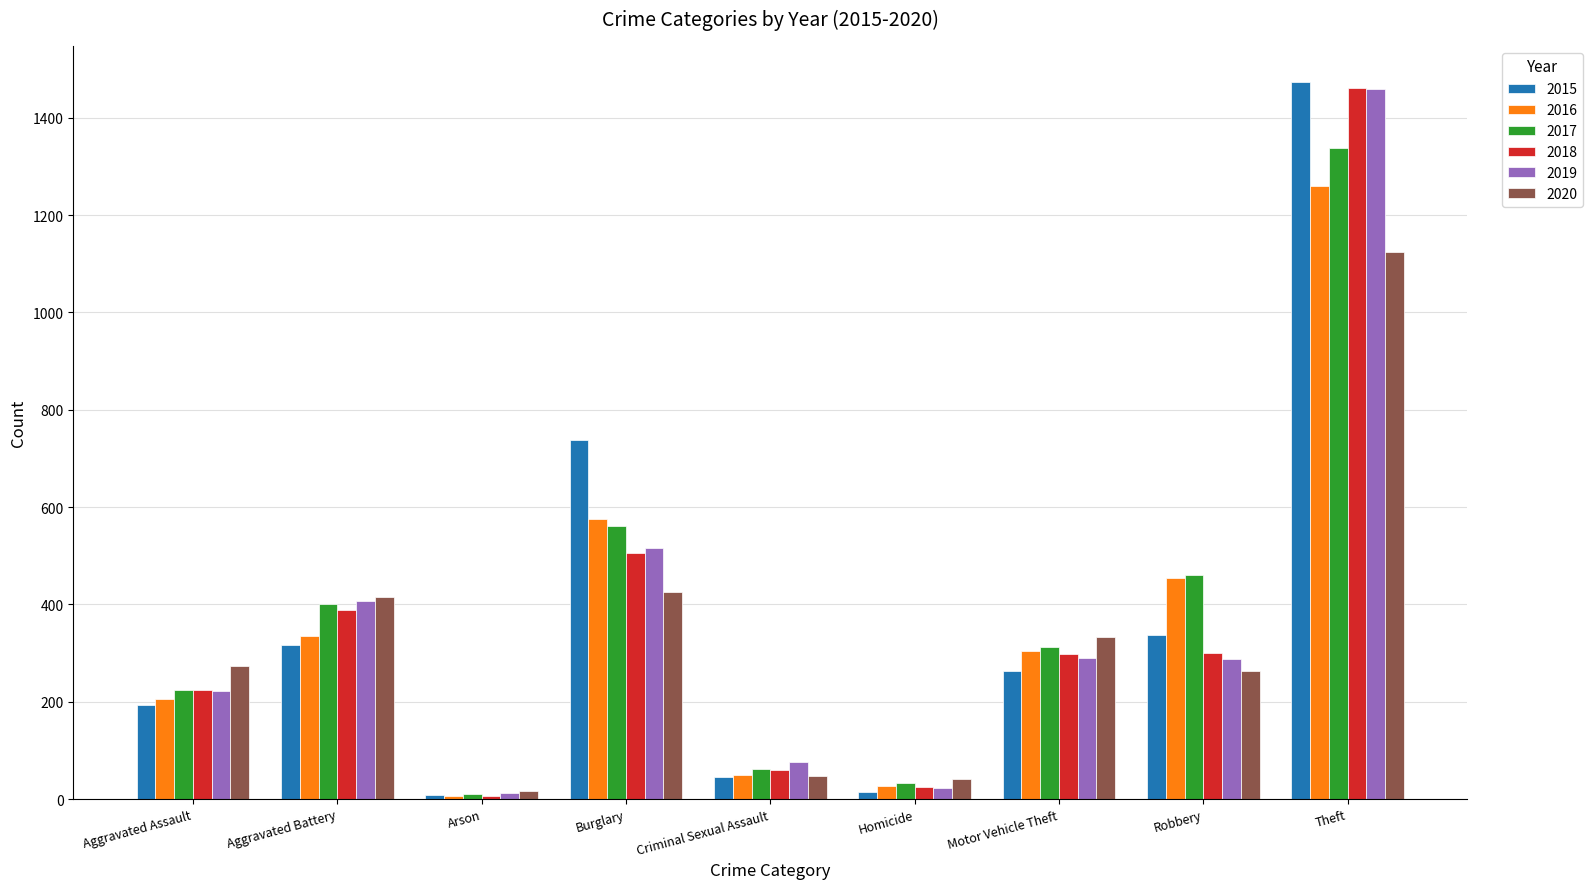

Does the chart contain any negative values?

No